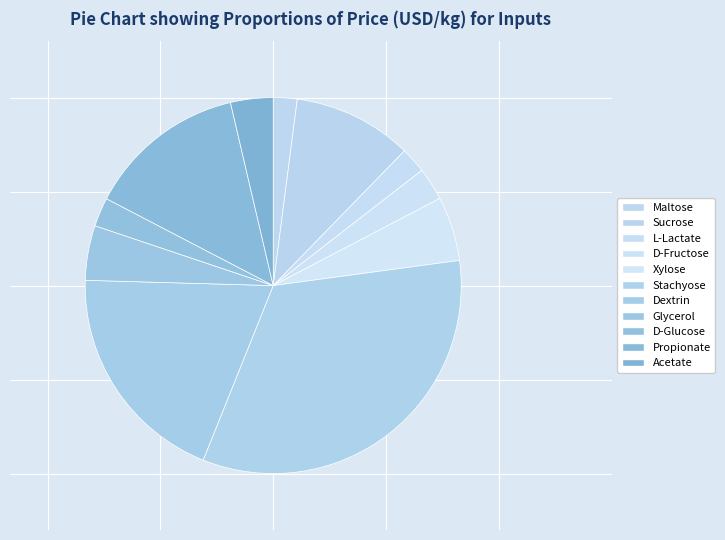

Does D-Fructose account for over 50% of the chart?

No